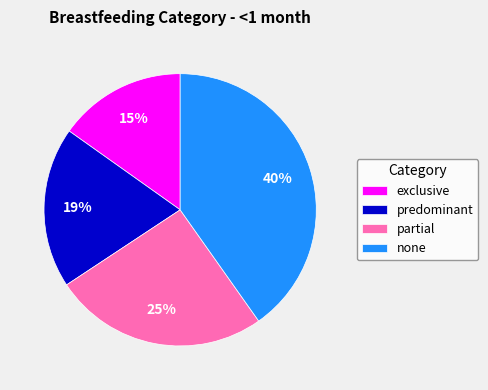

Combined, do predominant and none account for over 50%?

Yes